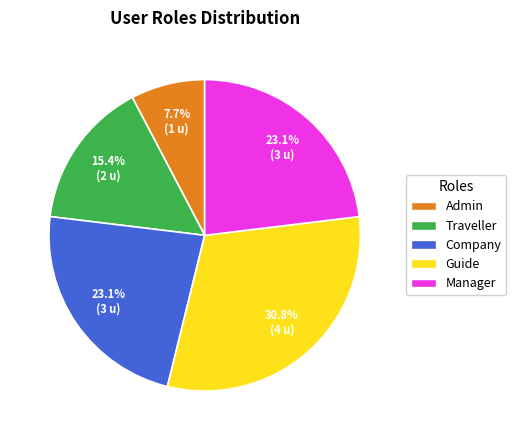

Which slice is the largest?

Guide